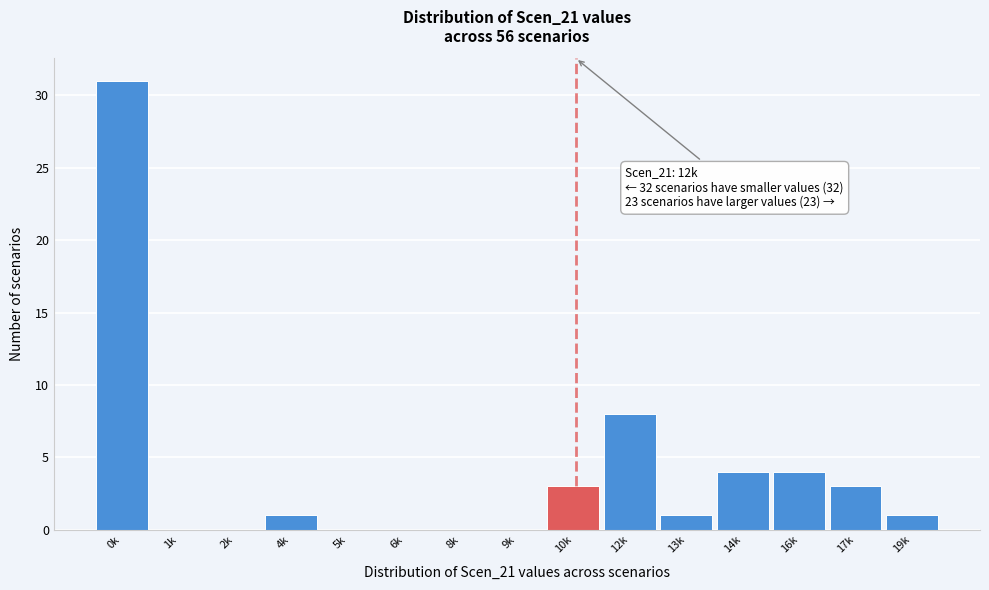

Reading left to right, list all the values displayed in this chart.

0k=31	1k=0	2k=0	4k=1	5k=0	6k=0	8k=0	9k=0	10k=3	12k=8	13k=1	14k=4	16k=4	17k=3	19k=1